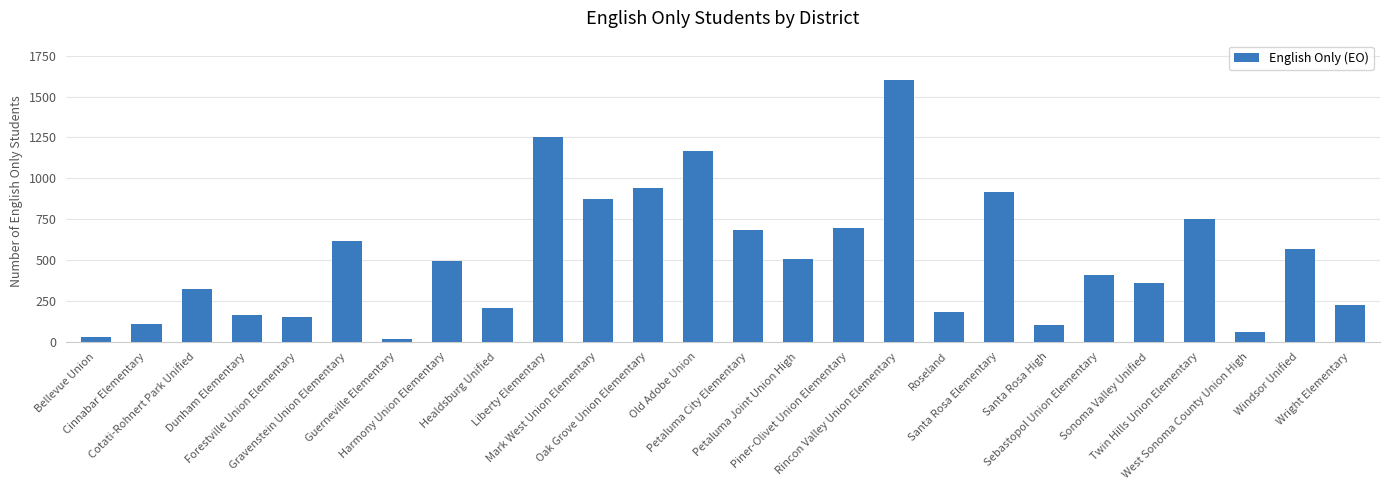

What is the sum of all values?

13399